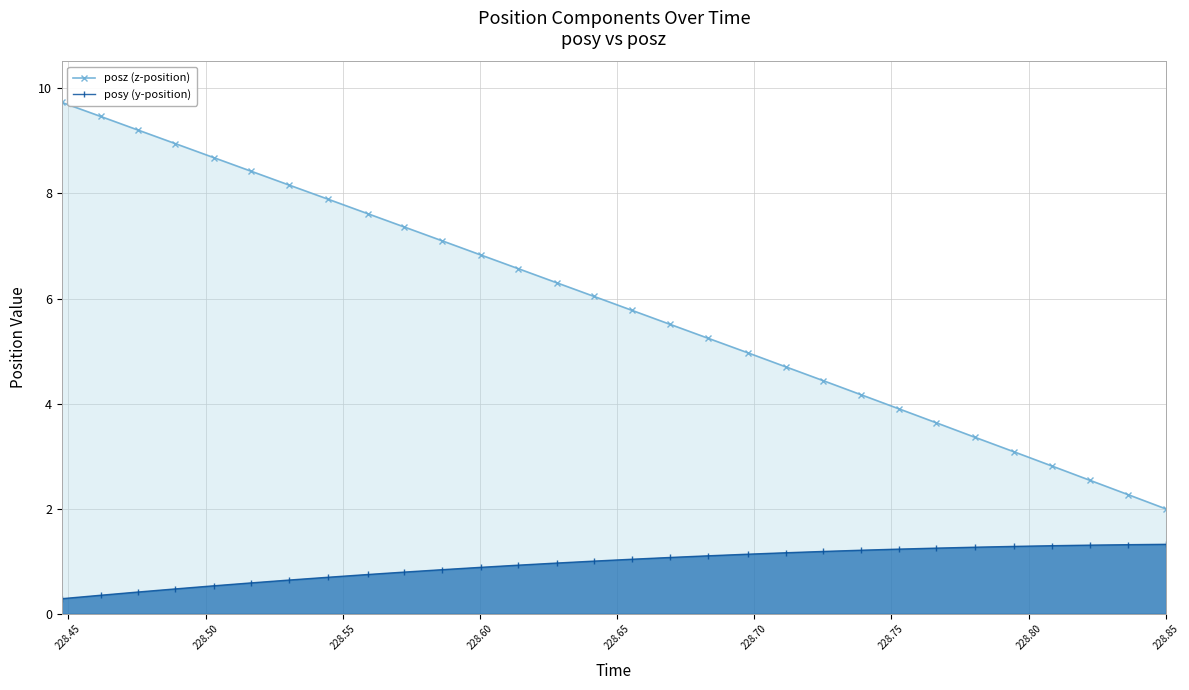

Which series has the largest total across all categories?

posz (z-position)